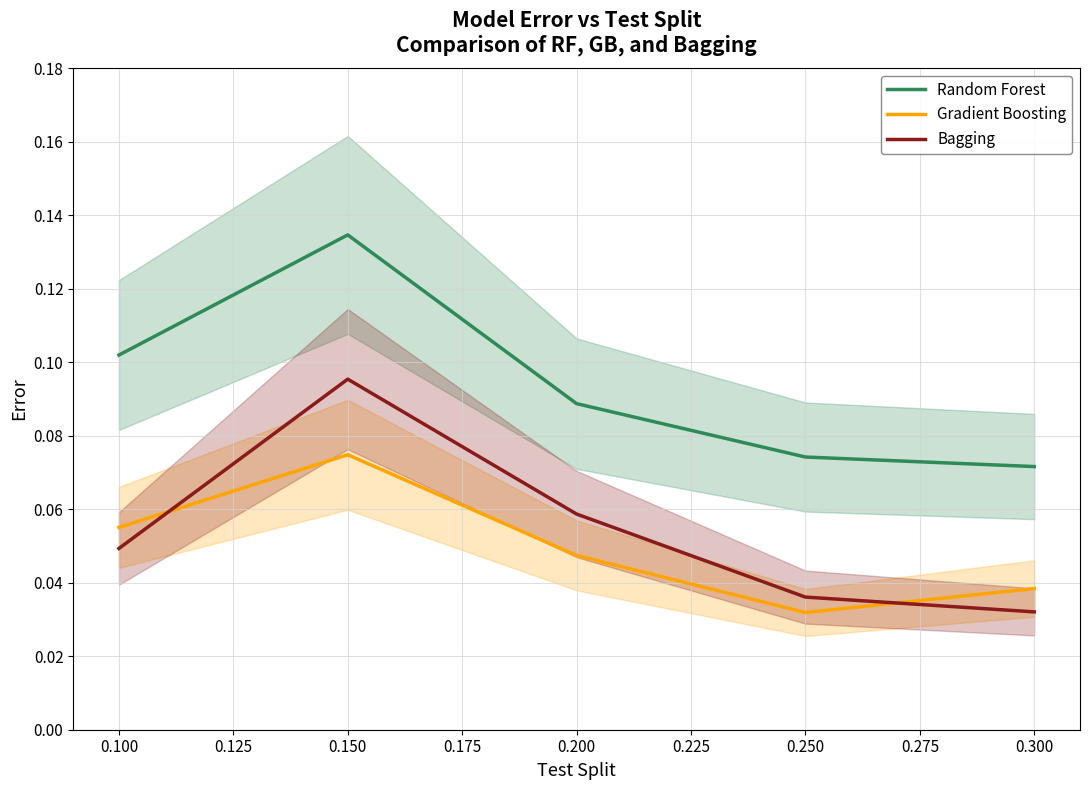

Which series has the widest spread of values?

Bagging